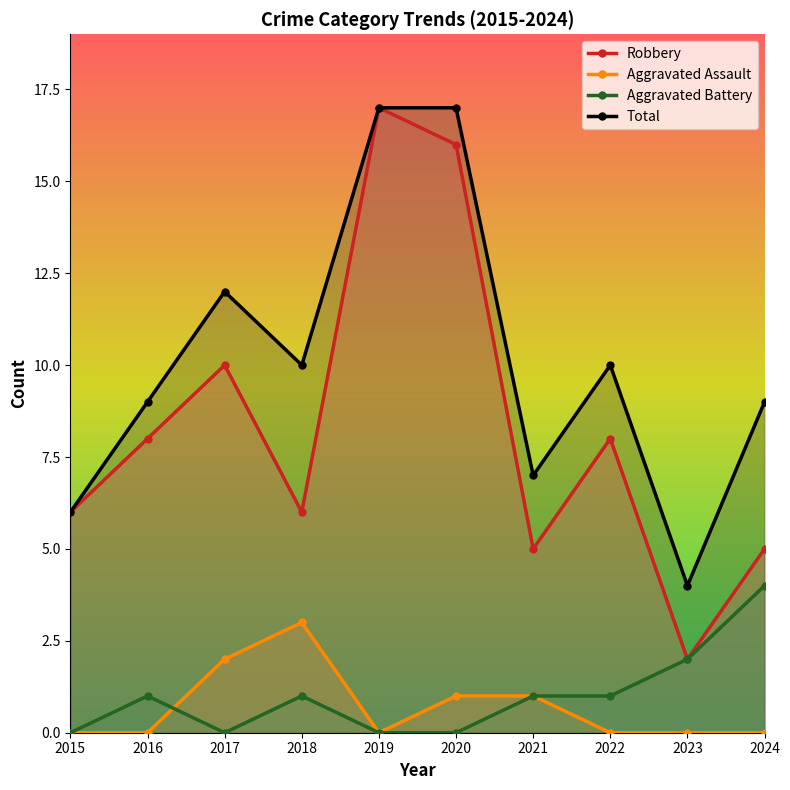

How many lines are shown in the chart?

4